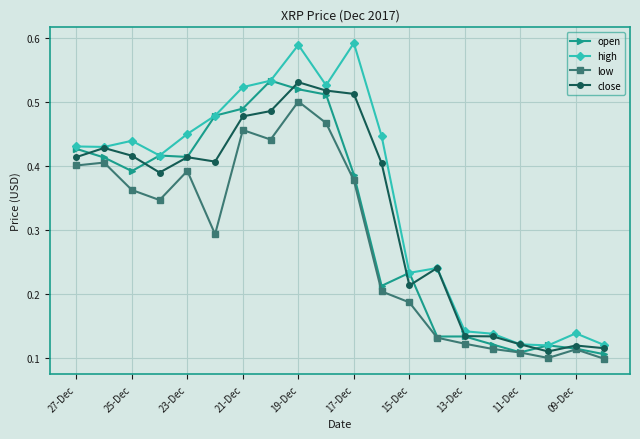

At how many categories does at least one series exceed 0?

20